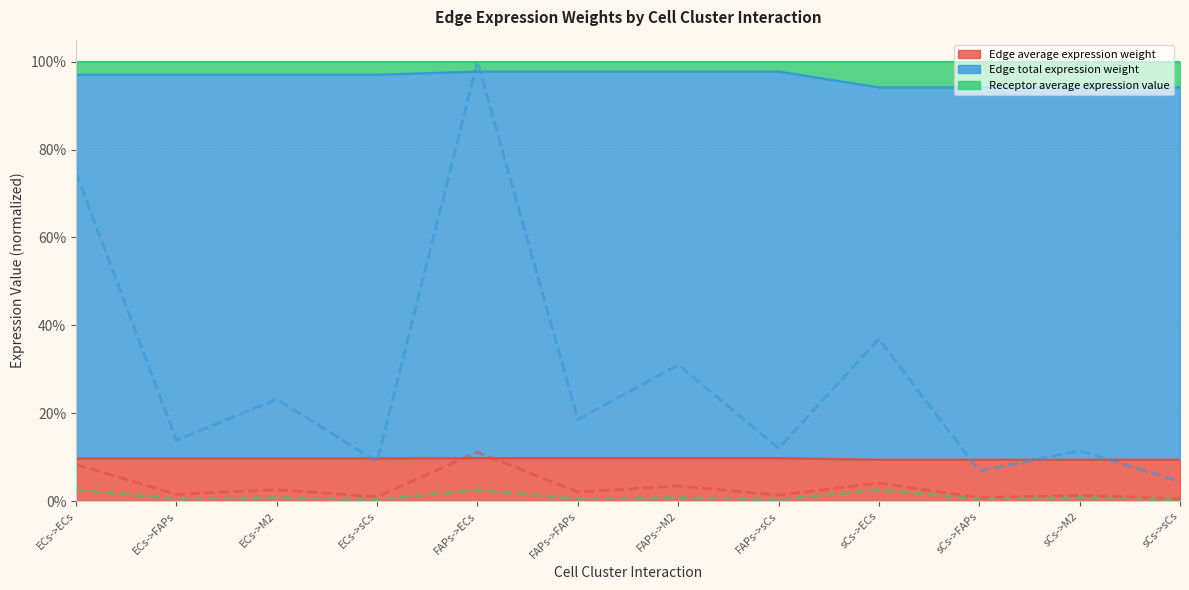

How many interior local peaks does the Edge average expression weight series have?

5